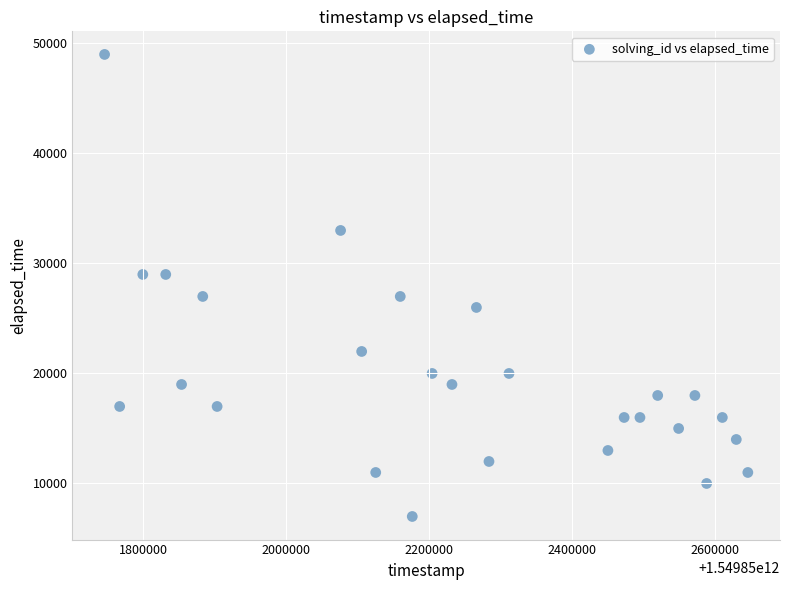

What is the range of Y values (max minus min)?

42000